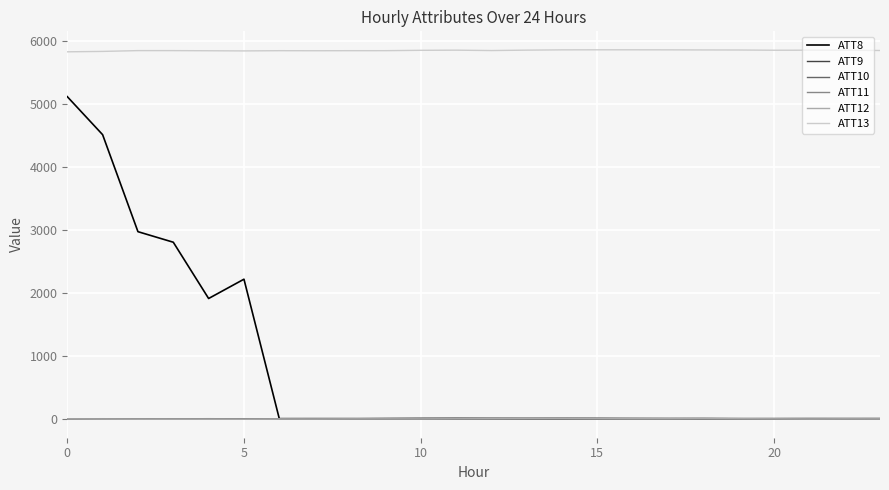

Which series has the largest range (max minus min)?

ATT8